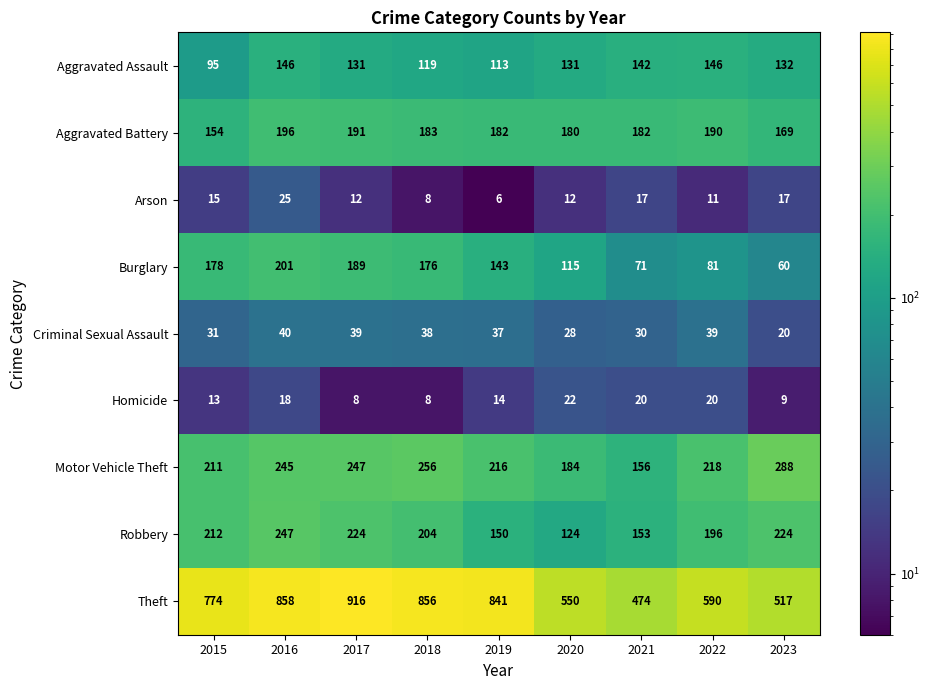

What is the difference between the maximum and minimum values in the Theft series?

442